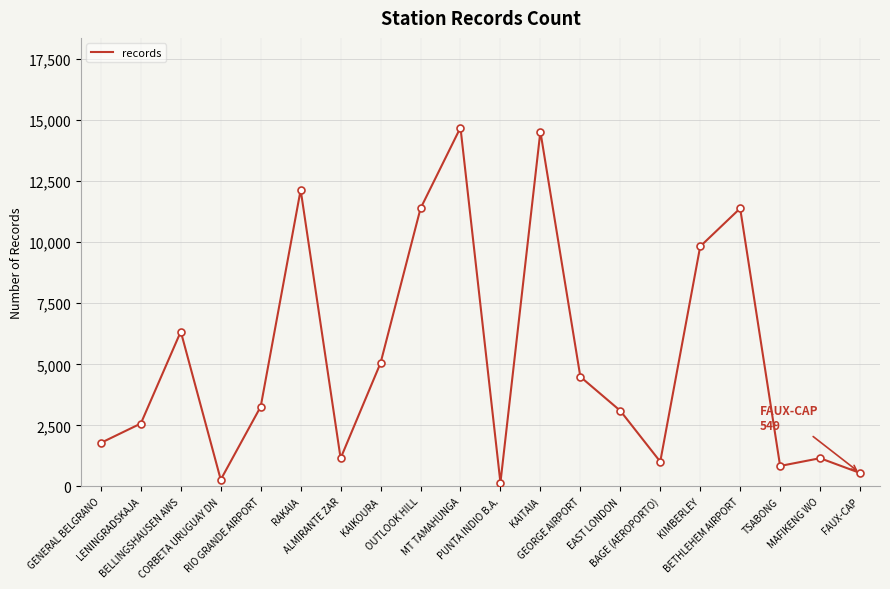

What is the greatest value displayed?

14698